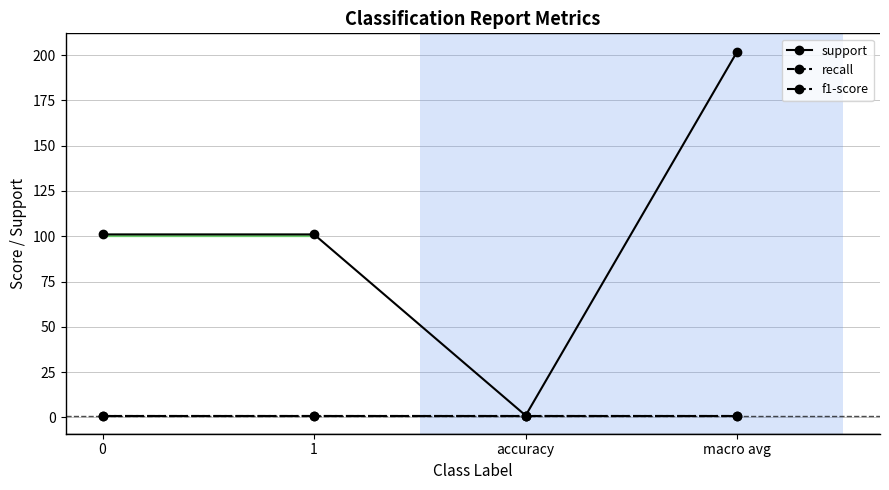

Which label corresponds to the smallest value in the chart?

accuracy